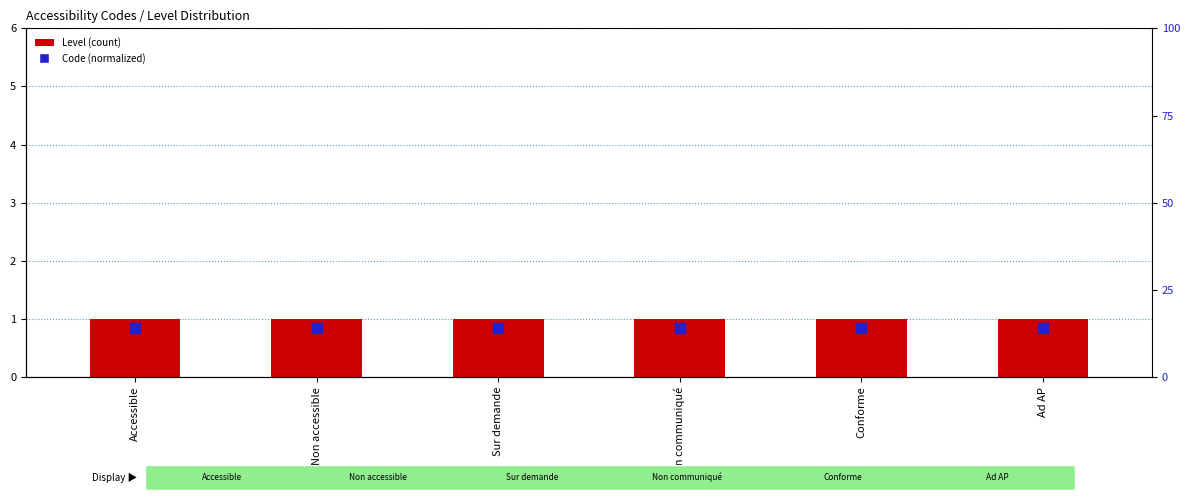

Which series contains the lowest Y value?

Code (normalized)